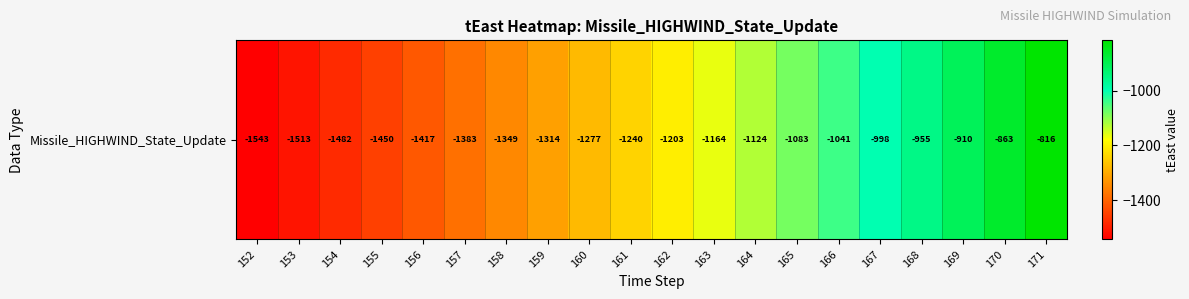

Reading left to right, what are all the values shown in this chart?

152=-1543.3	153=-1512.8	154=-1481.6	155=-1449.6	156=-1416.8	157=-1383.3	158=-1348.8	159=-1313.6	160=-1277.5	161=-1240.4	162=-1202.5	163=-1163.7	164=-1123.8	165=-1083.0	166=-1041.2	167=-998.4	168=-954.5	169=-909.6	170=-863.5	171=-816.3